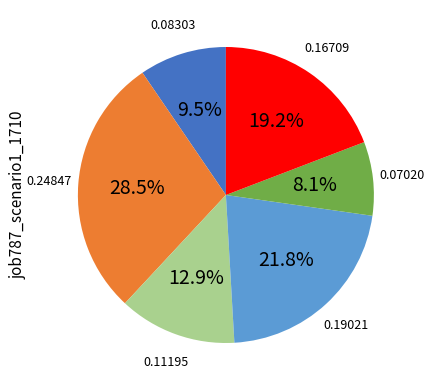

Is there any slice that represents more than half of the pie?

No